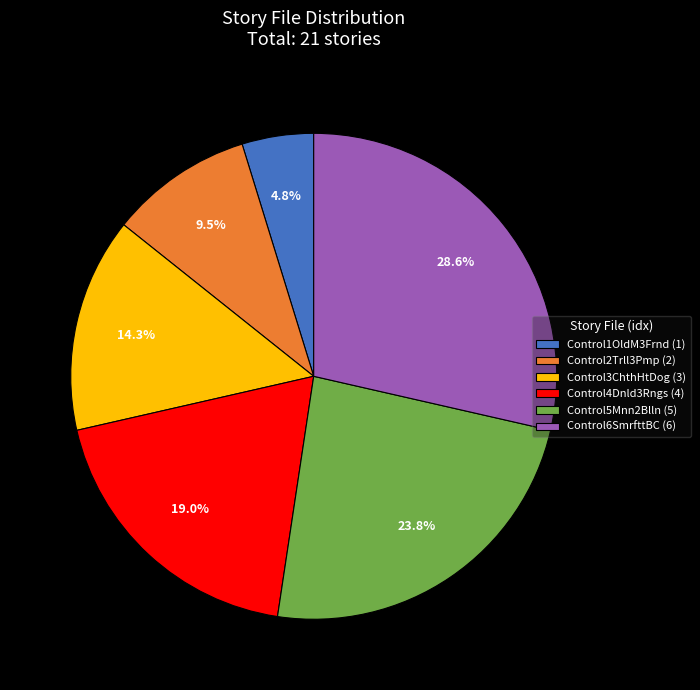

Count the number of slices in the pie.

6